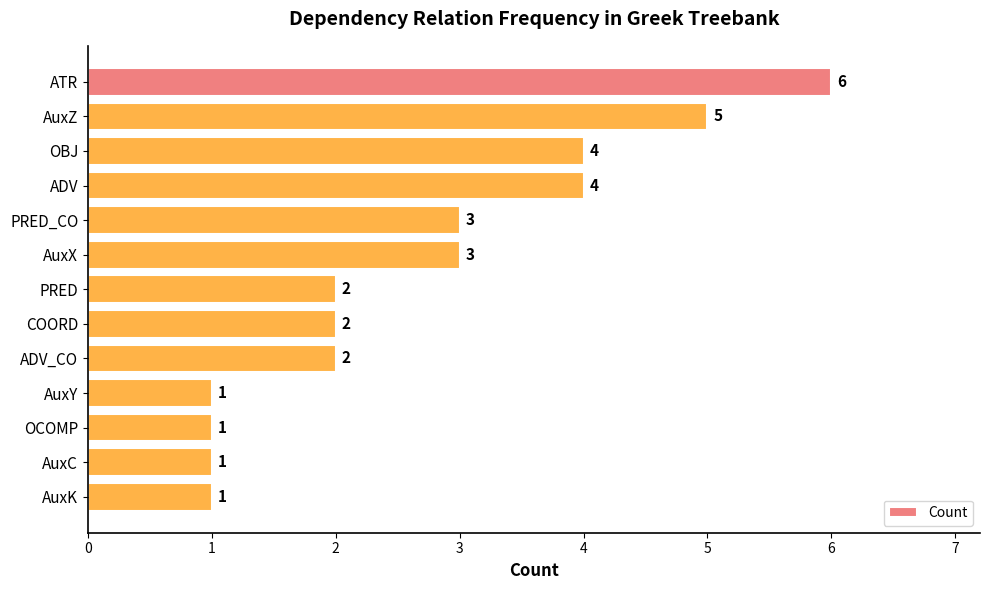

Reading top to bottom, extract all data points from this chart.

6	5	4	4	3	3	2	2	2	1	1	1	1